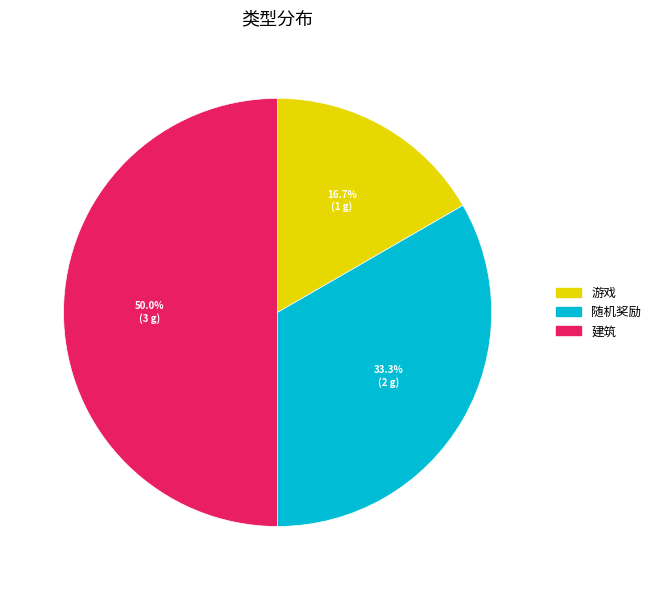

To the nearest percent, what is the combined percentage of 随机奖励 and 游戏?

50%